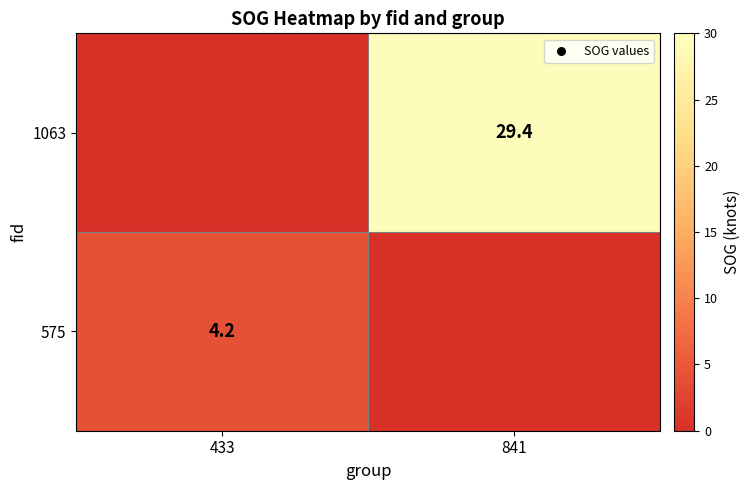

The value of 575 at 433 is 1.3. True or false?

False